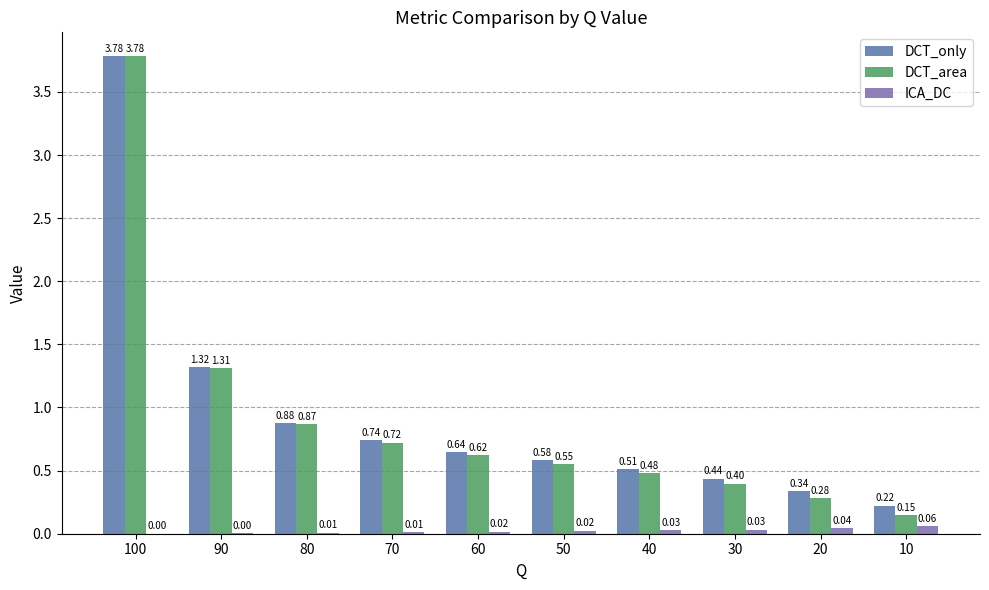

What is the average value of the DCT_only series?

0.9